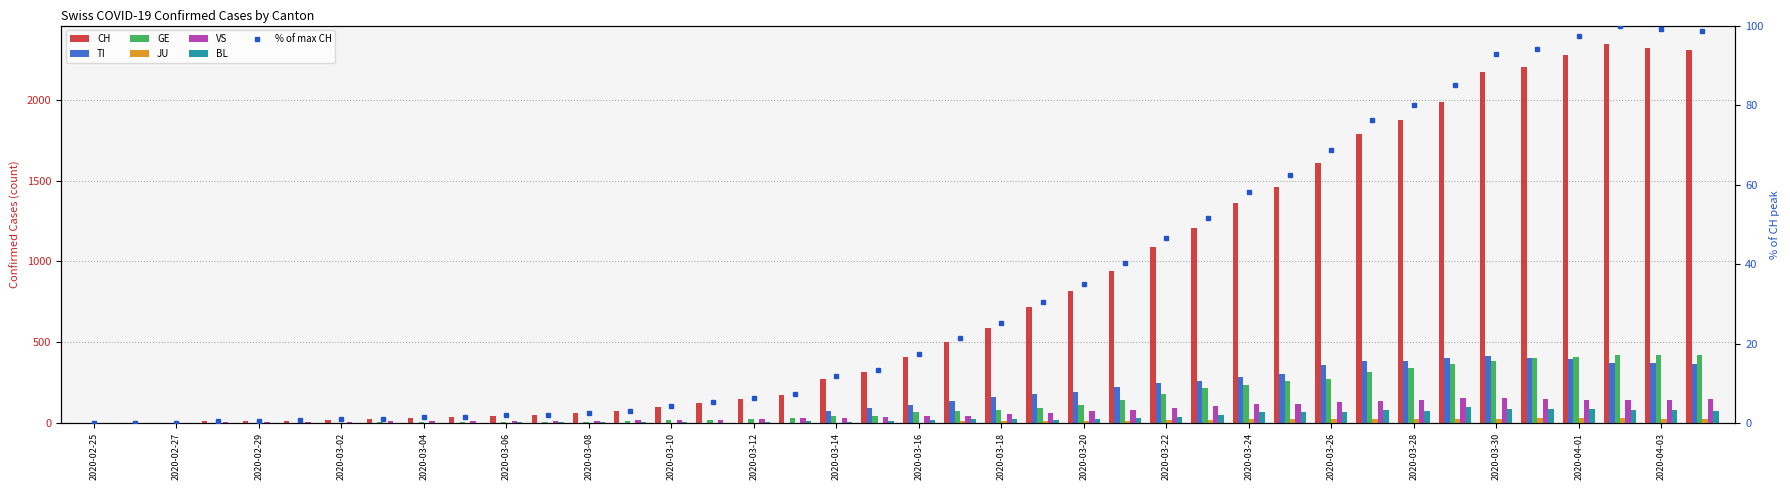

Rank the categories by JU value from lowest to highest.

2020-02-25, 2020-02-26, 2020-02-27, 2020-02-28, 2020-02-29, 2020-03-01, 2020-03-02, 2020-03-03, 2020-03-04, 2020-03-05, 2020-03-06, 2020-03-07, 2020-03-08, 2020-03-09, 2020-03-10, 2020-03-11, 2020-03-12, 2020-03-13, 2020-03-14, 2020-03-15, 2020-03-16, 2020-03-17, 2020-03-18, 2020-03-19, 2020-03-21, 2020-03-20, 2020-03-22, 2020-03-23, 2020-03-24, 2020-03-26, 2020-03-25, 2020-03-27, 2020-03-28, 2020-04-04, 2020-03-29, 2020-03-30, 2020-04-03, 2020-03-31, 2020-04-01, 2020-04-02